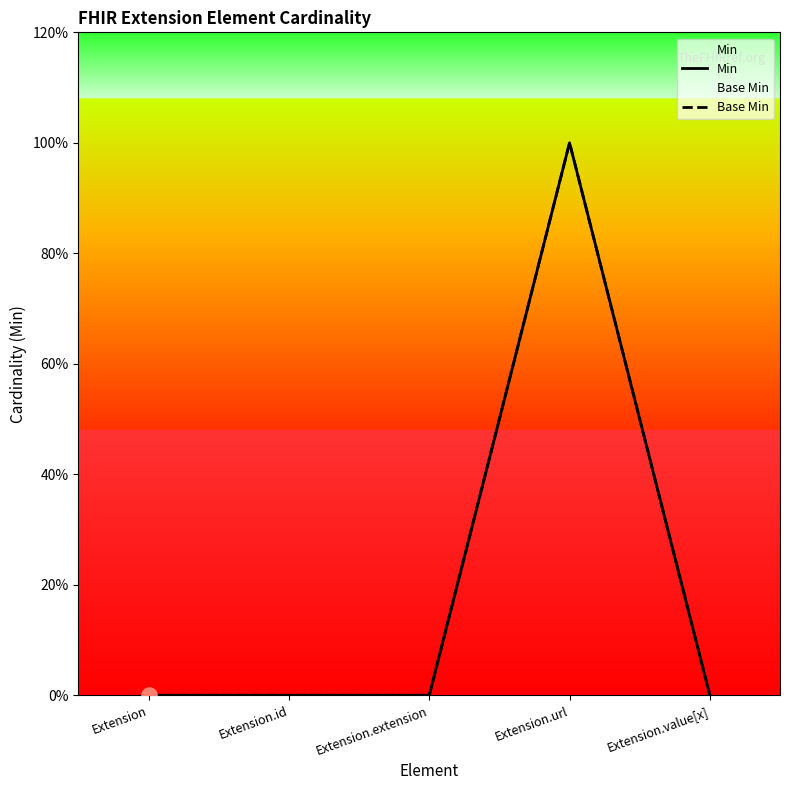

Which series has the largest total across all categories?

Min